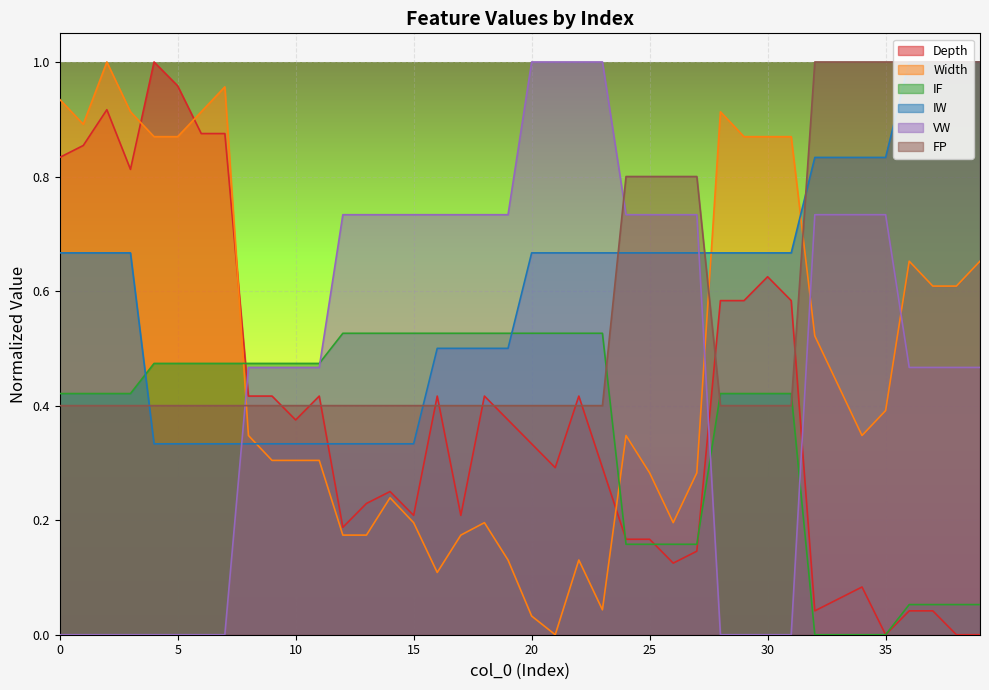

True or false: IF has more than 0 interior local peaks.

False